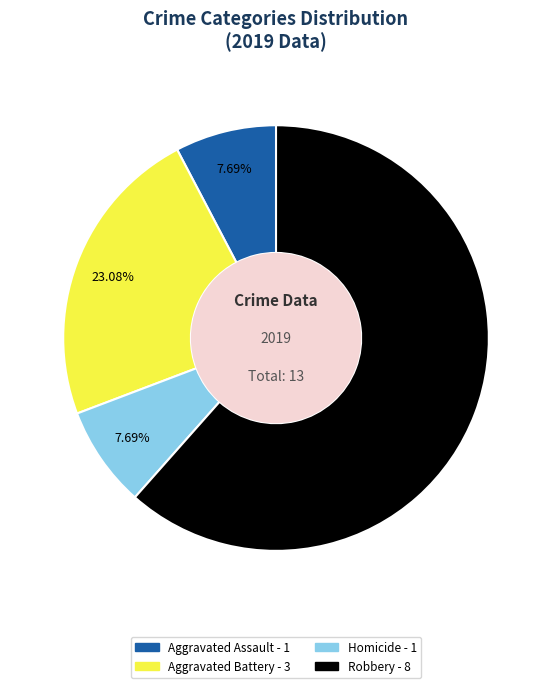

Is there any slice that represents more than half of the pie?

Yes